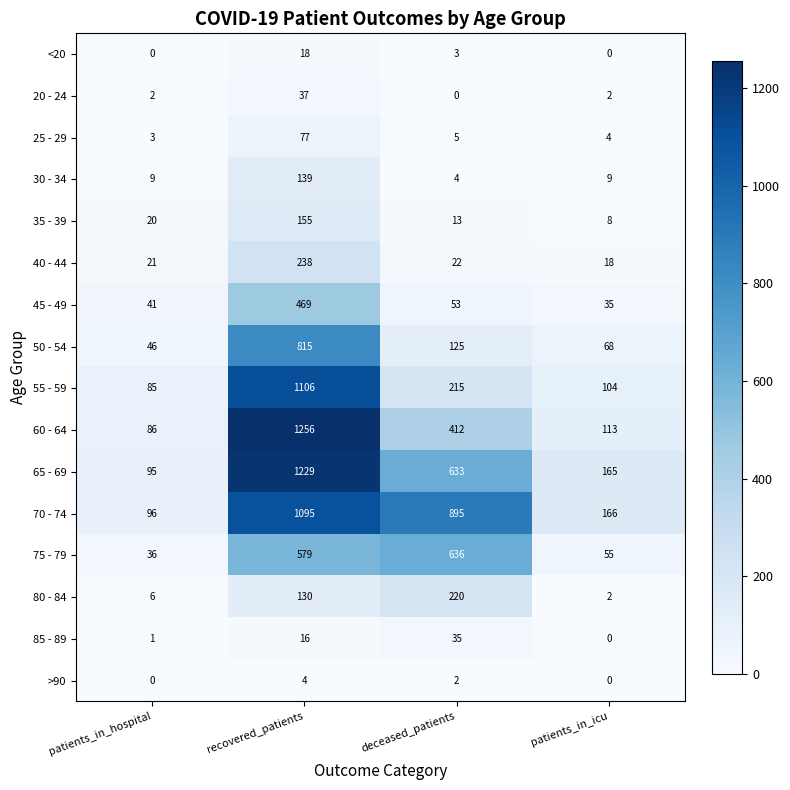

What is the spread (max minus min) of values at recovered_patients?

1252